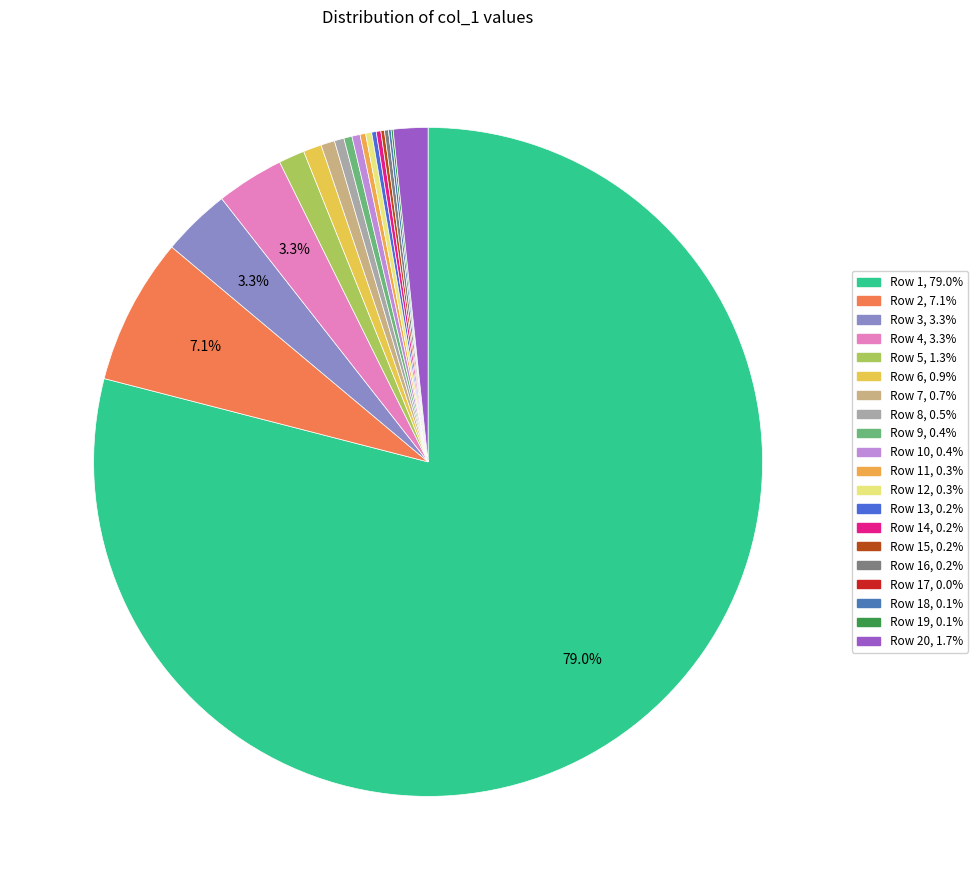

Count the number of slices in the pie.

20